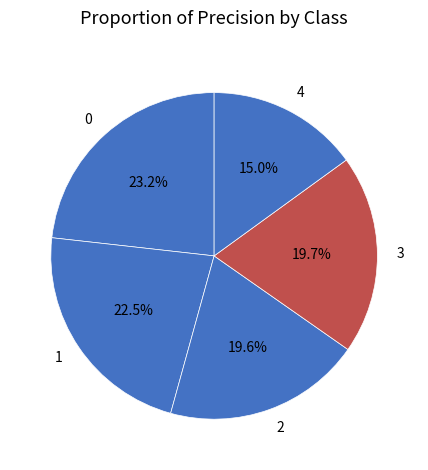

To the nearest percent, what is the average slice percentage?

20%